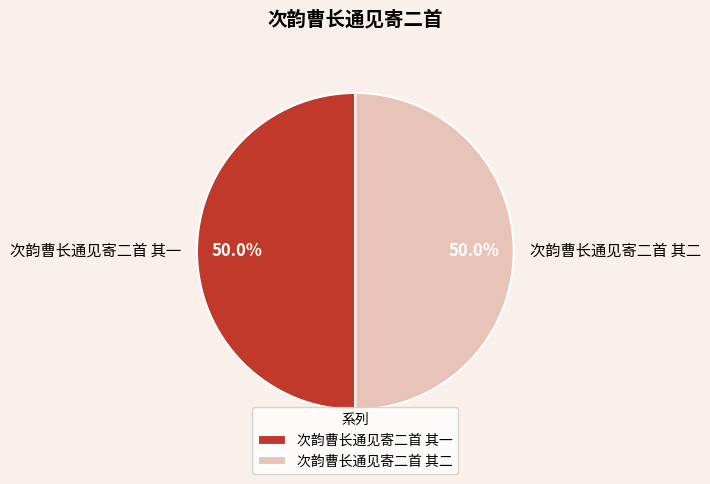

Is the sum of 次韵曹长通见寄二首 其一 and 次韵曹长通见寄二首 其二 greater than half?

Yes